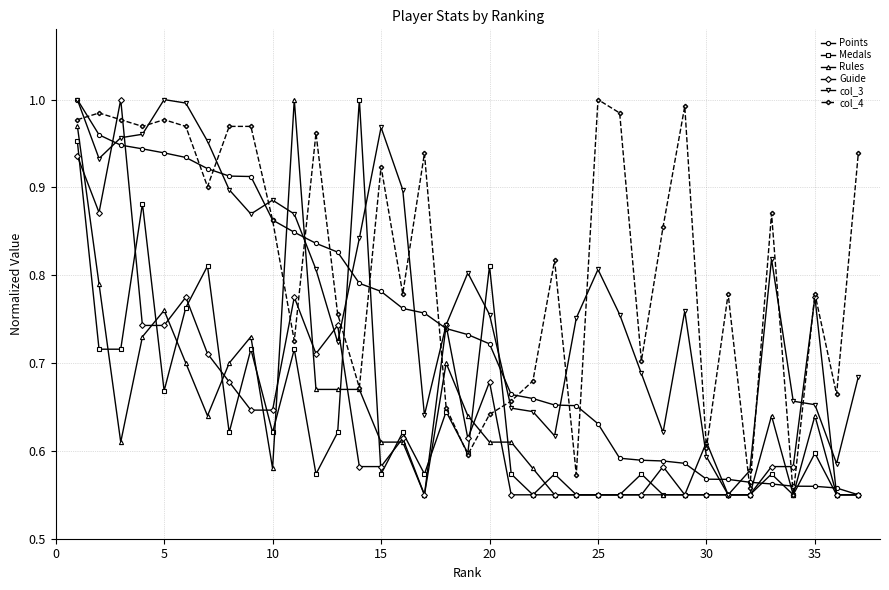

True or false: Guide has more than 1 interior local peaks.

True